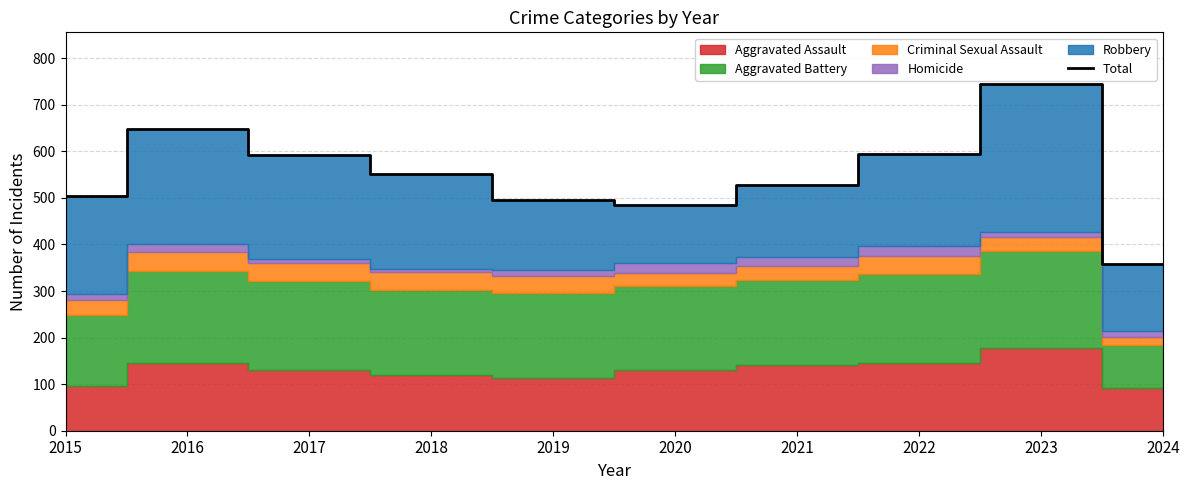

True or false: the data shows 807 at 2018.

False